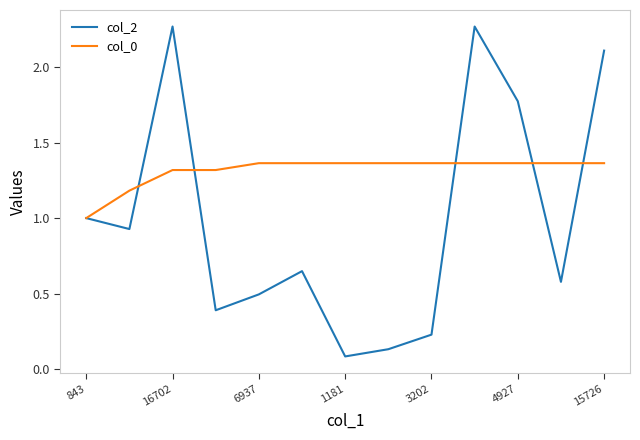

Rank the series by their average value, from lowest to highest.

col_2, col_0